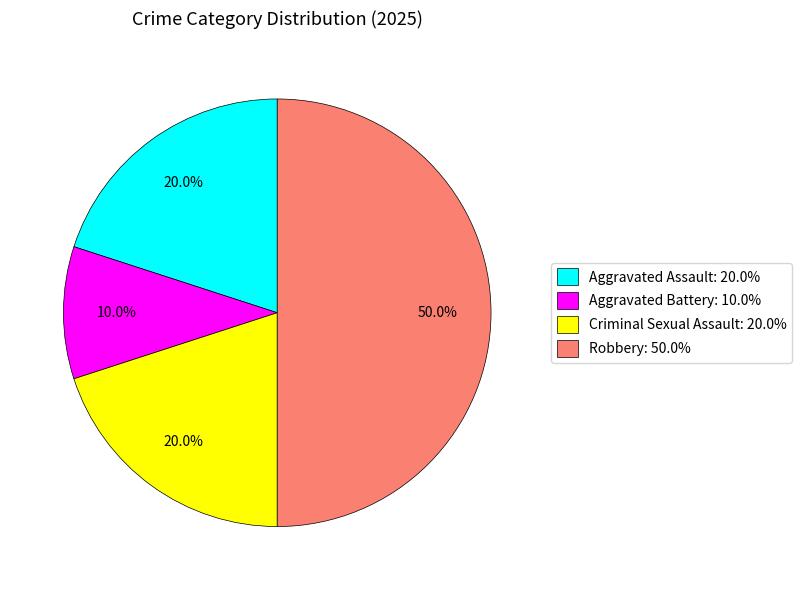

Does Aggravated Assault: 20.0% account for over 50% of the chart?

No